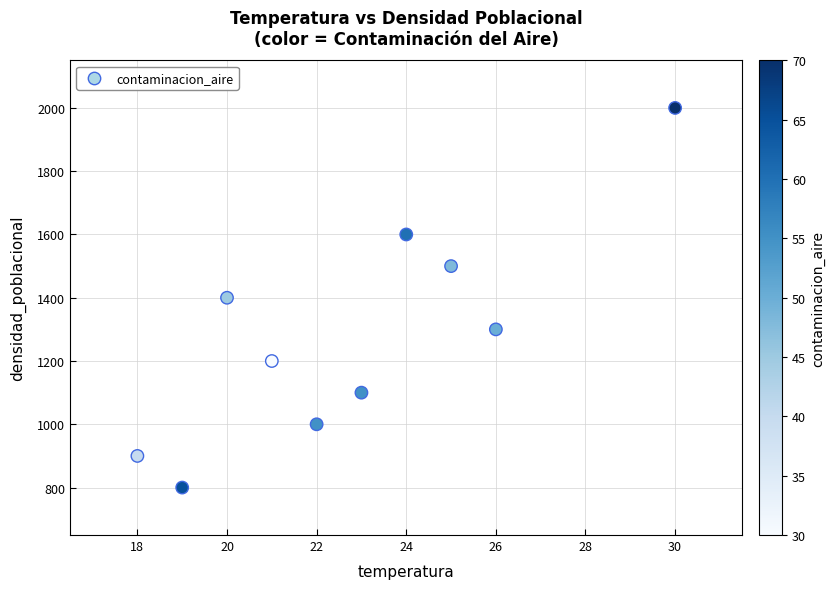

What is the average Y value?

1280